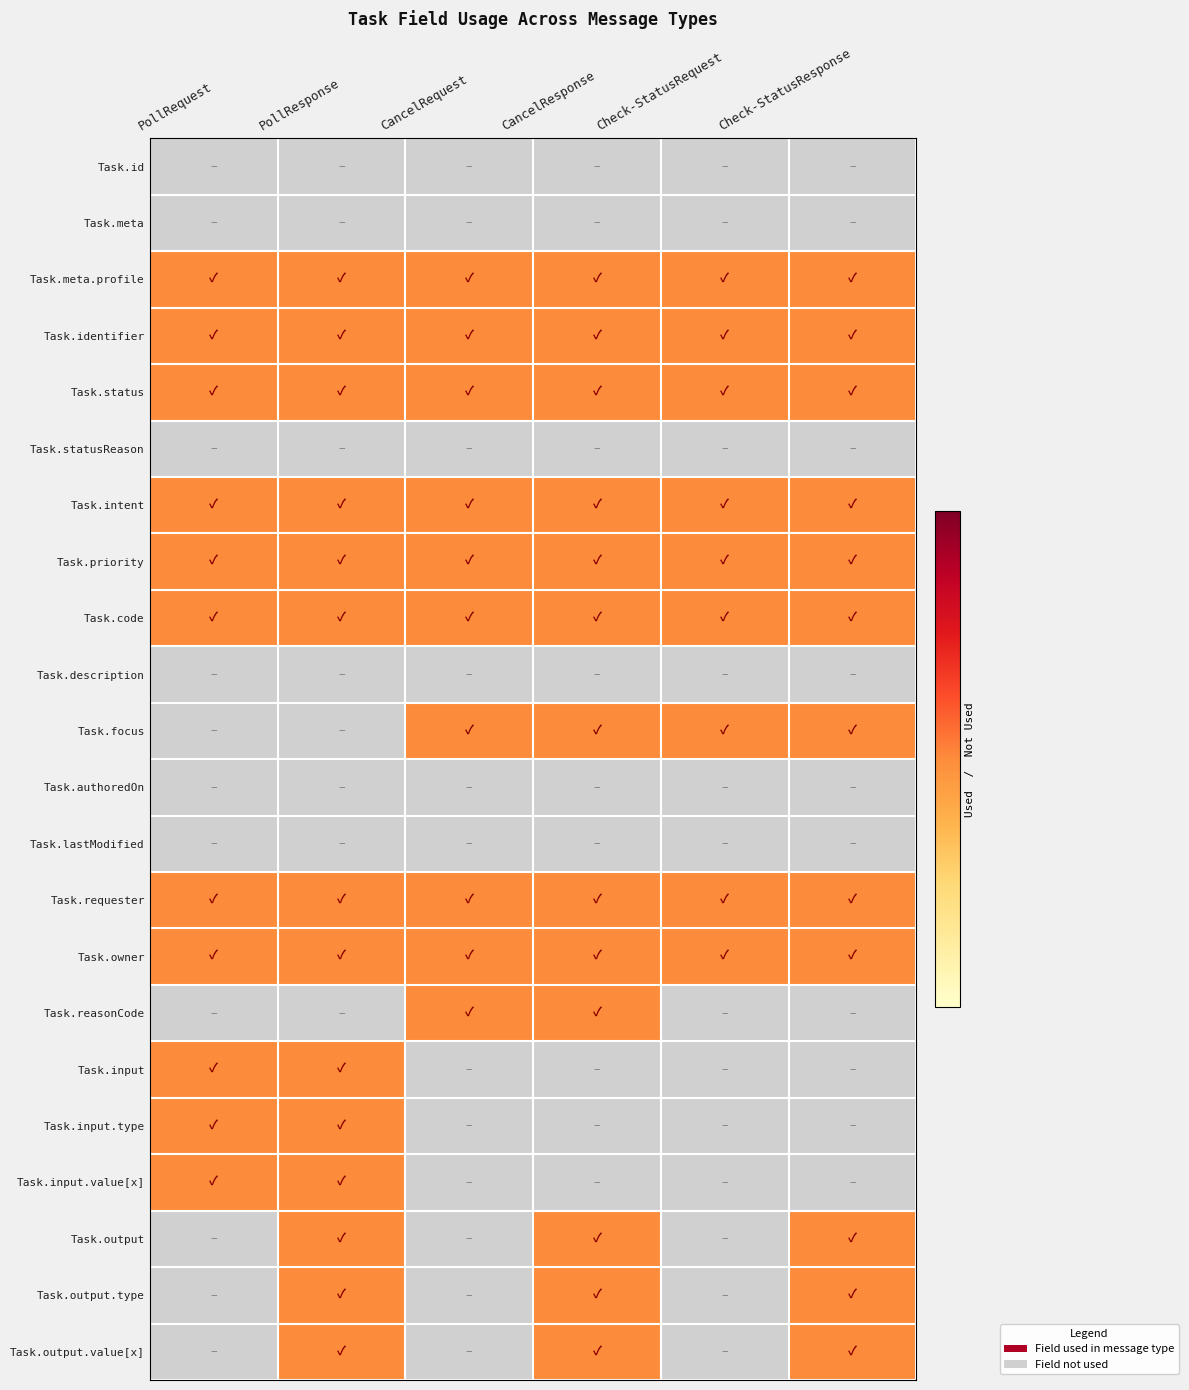

How many data points does each series have?

6